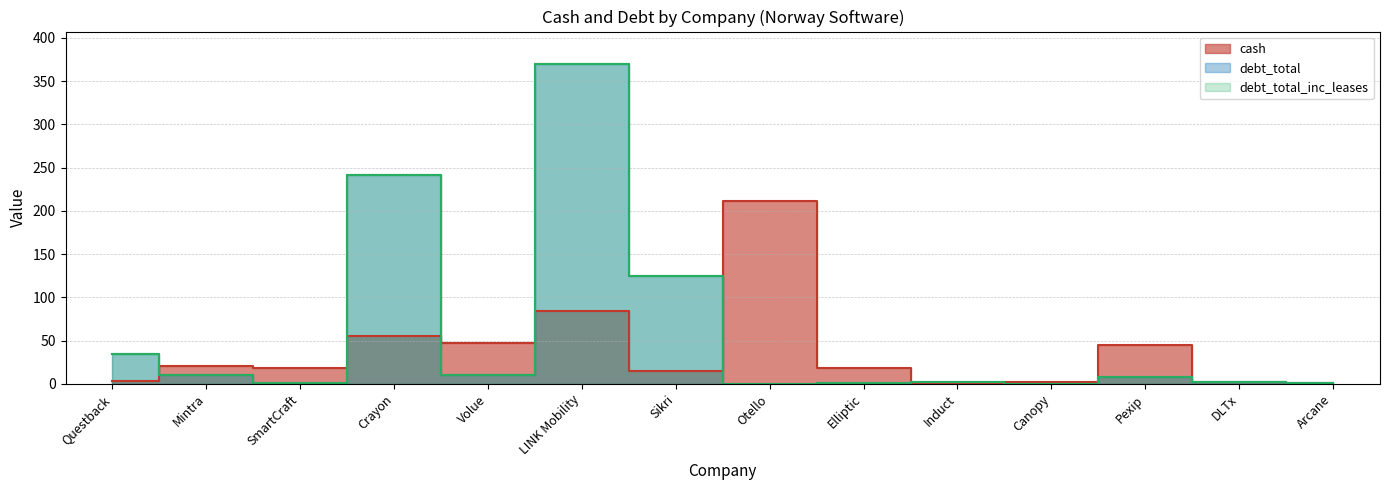

The value of debt_total at LINK Mobility is 370.4. True or false?

True